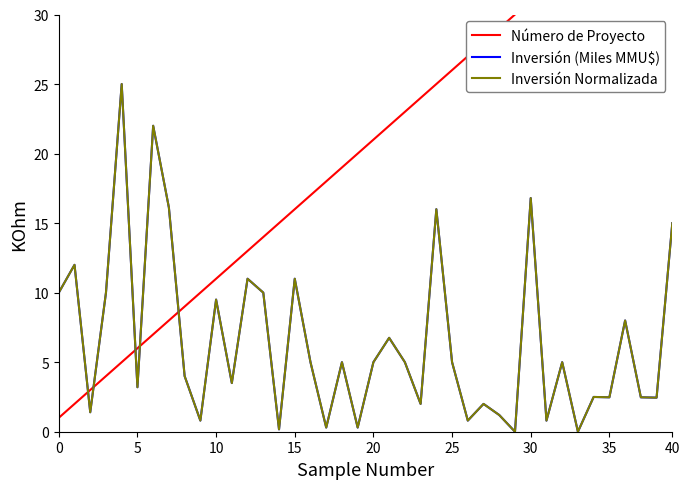

What is the total value across all series at 22?

33.0